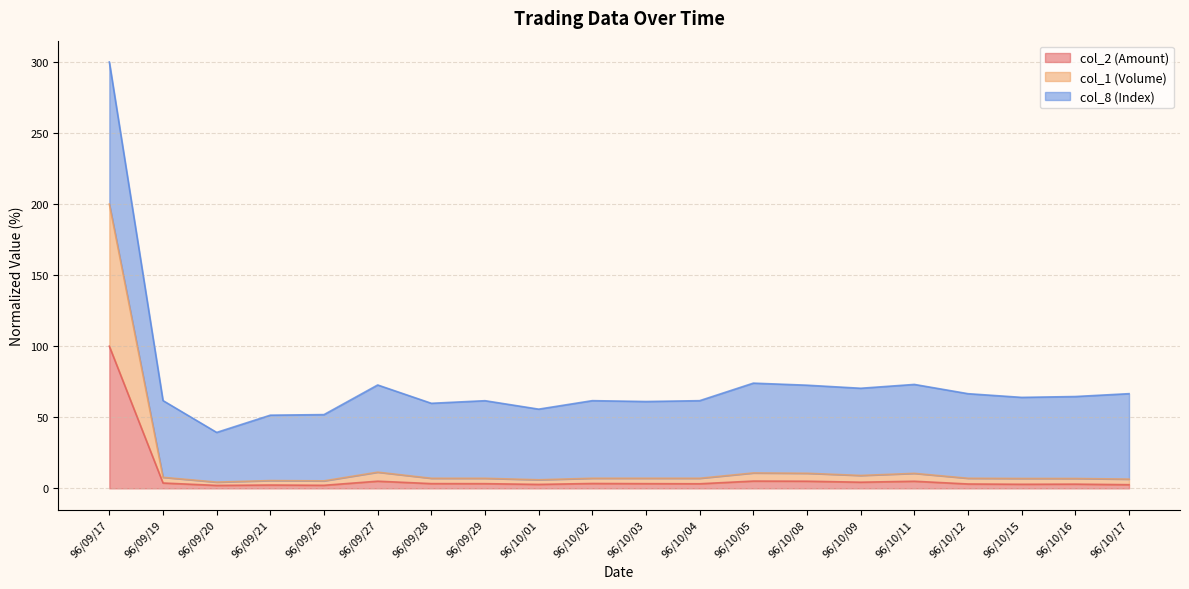

In col_1 (Volume), how many points are higher than both neighbors (excluding endpoints)?

5